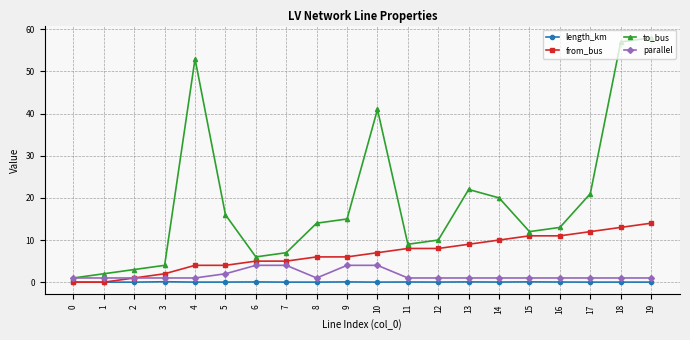

What is the difference between the maximum and minimum values in the from_bus series?

14.0